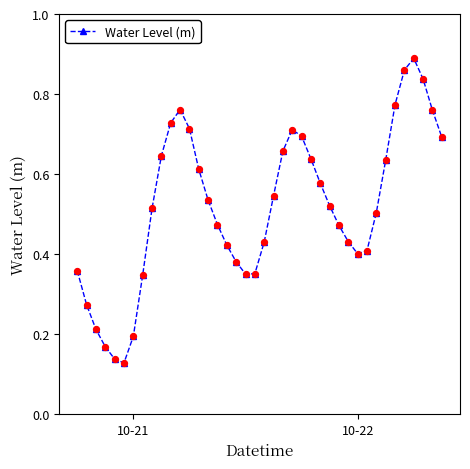

How many interior local valleys (lower than both neighbors) does the data have?

3